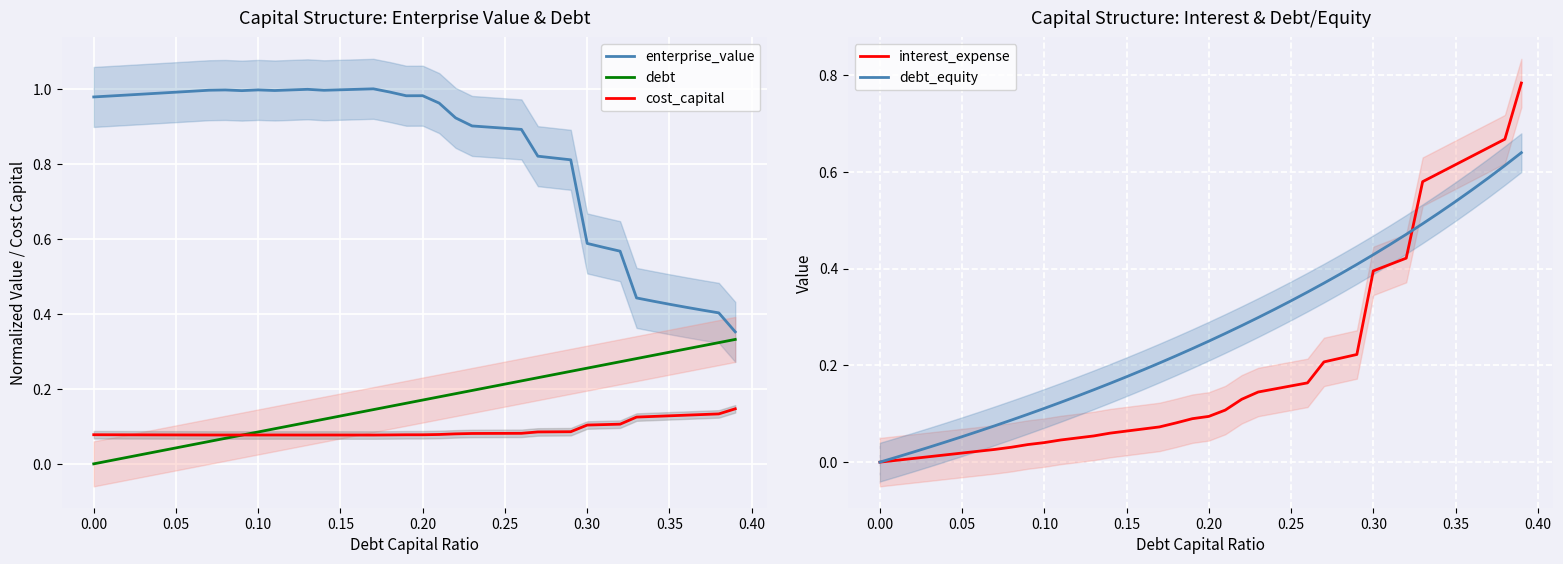

At how many categories does at least one series exceed 0?

40